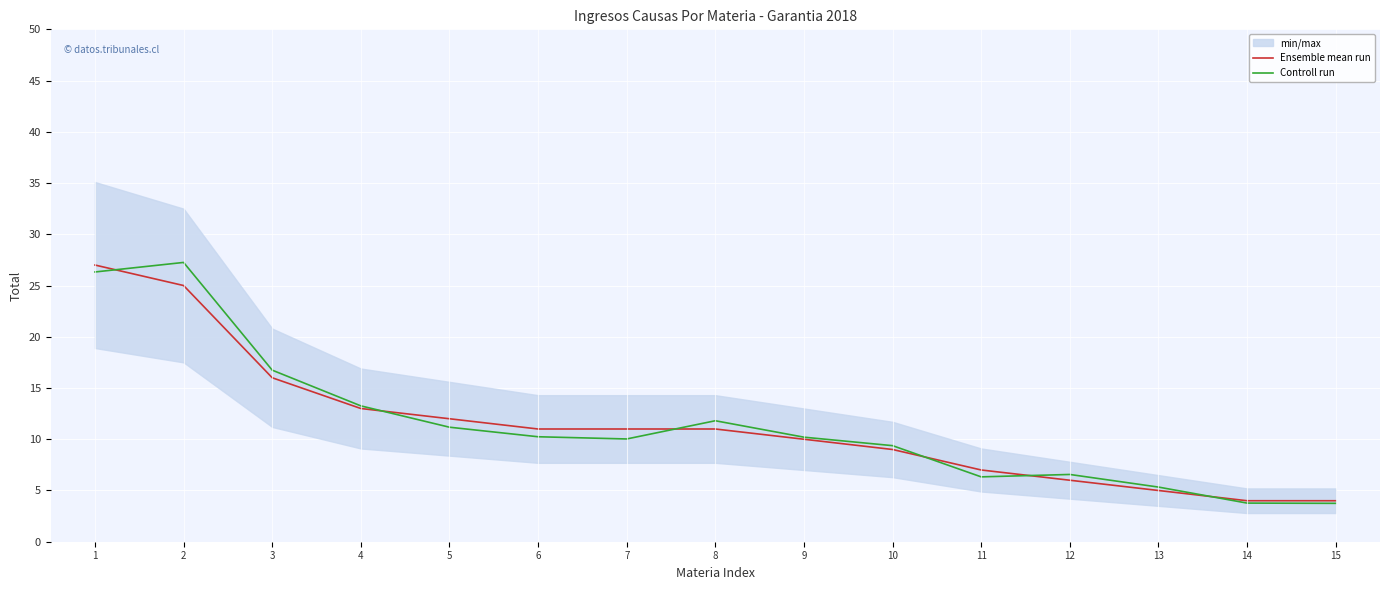

True or false: Controll run has more than 2 interior local peaks.

True